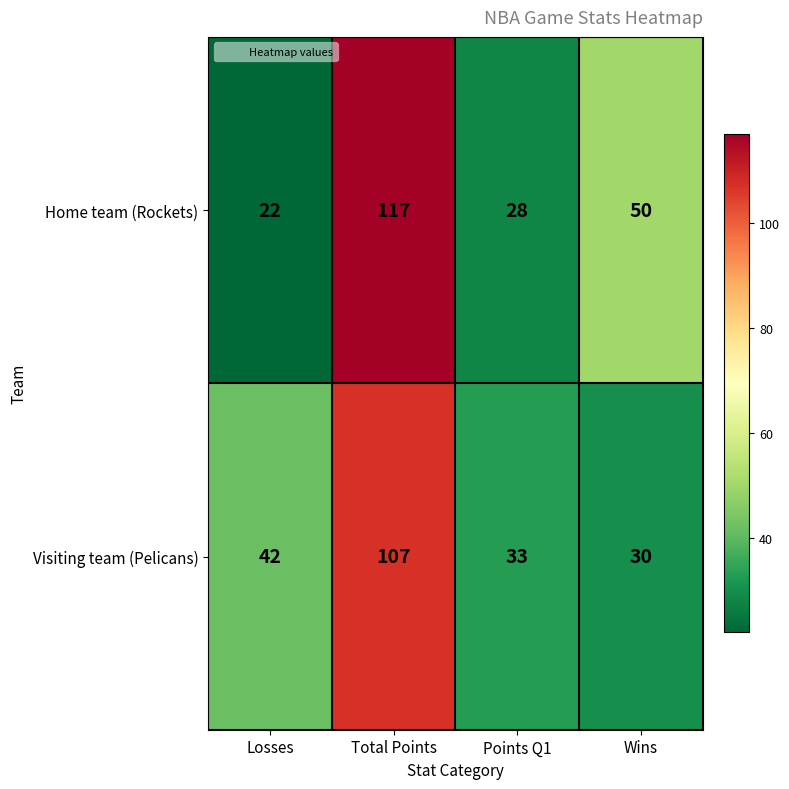

Is it true that Home team (Rockets) equals 31 at Losses?

False